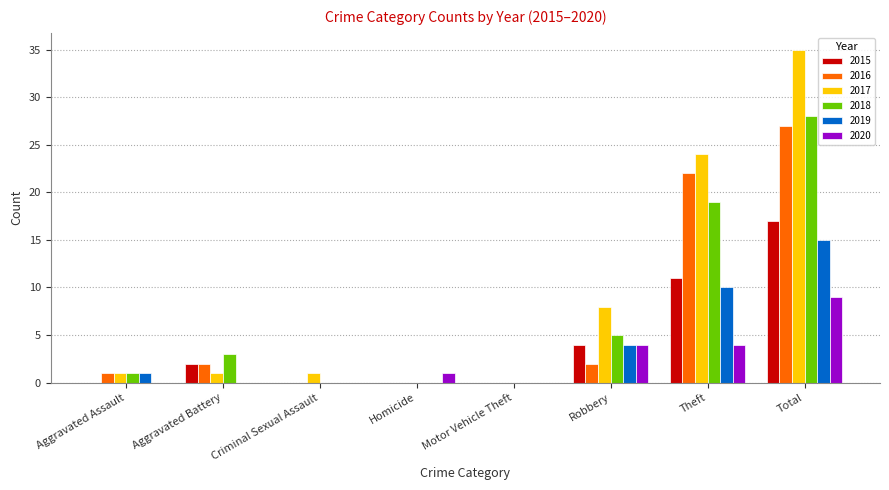

At which category does the chart reach its peak across all series?

Total